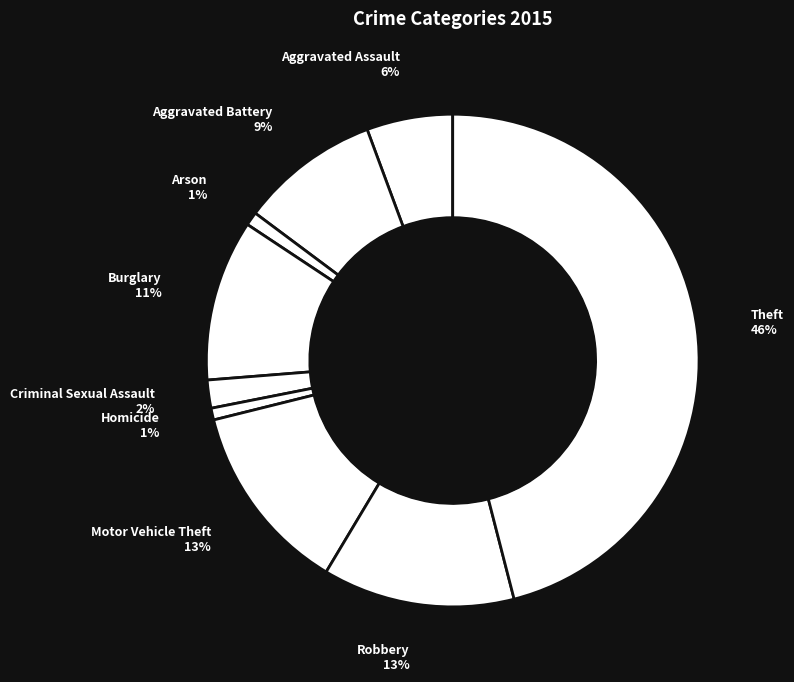

To the nearest percent, what is the combined percentage of Arson and Criminal Sexual Assault?

3%